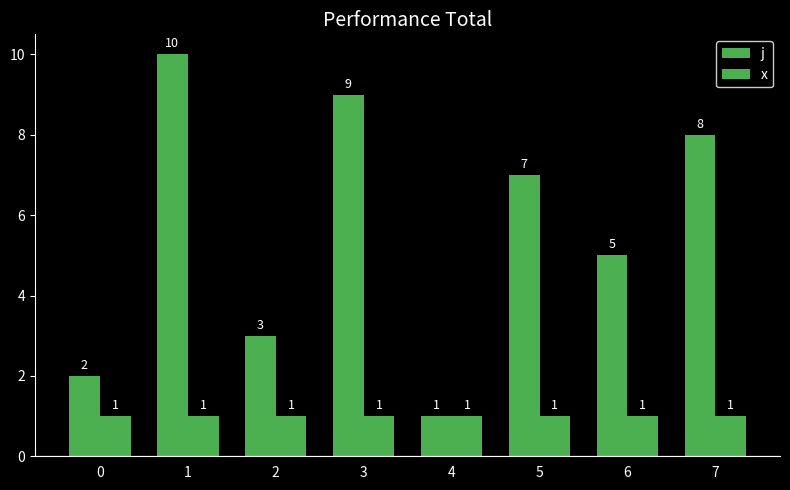

How many data points does each series have?

8